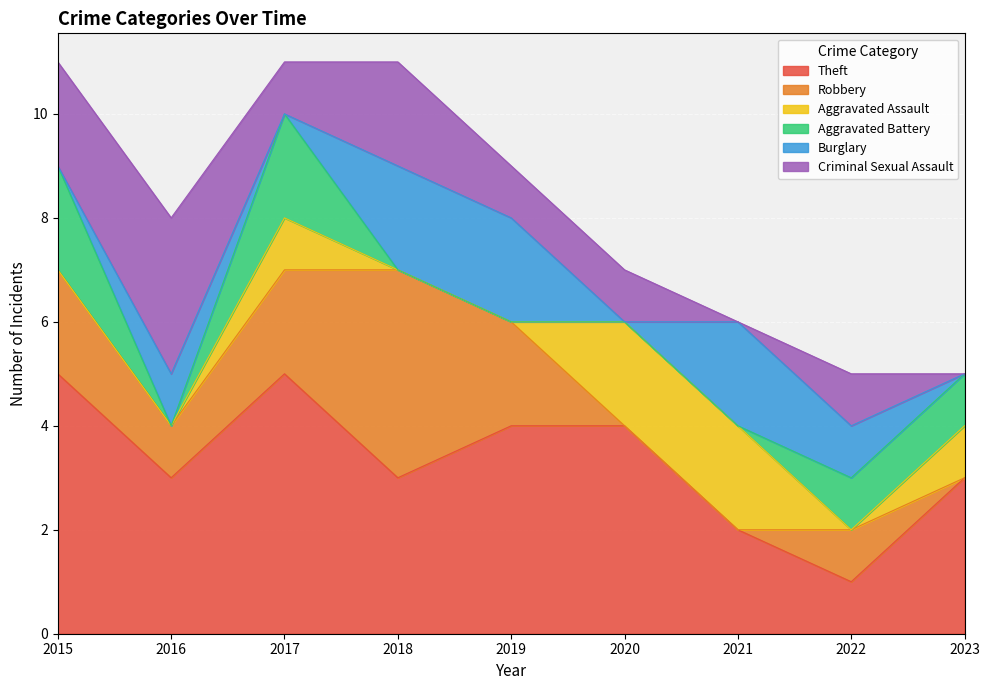

Is it true that Burglary equals 0 at 2015?

True